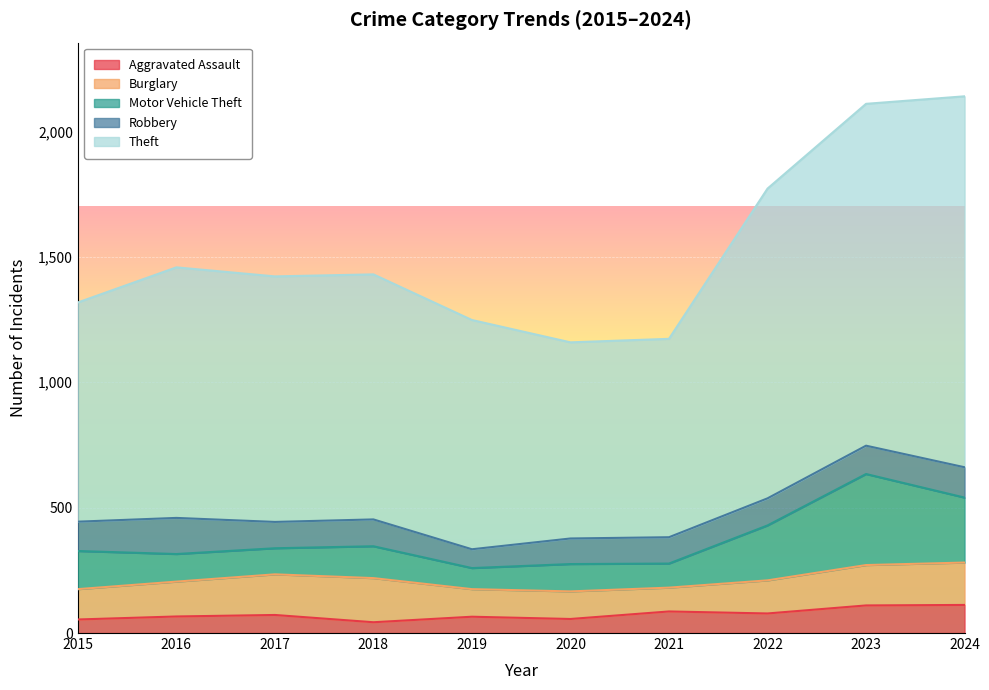

Which series has the largest total across all categories?

Theft